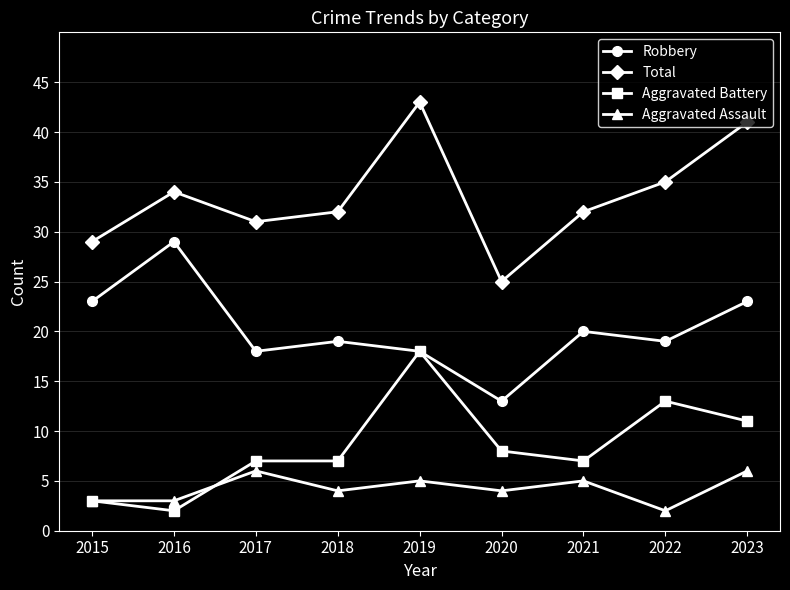

Reading right to left, extract all data points from this chart.

Robbery: 23	19	20	13	18	19	18	29	23
Total: 41	35	32	25	43	32	31	34	29
Aggravated Battery: 11	13	7	8	18	7	7	2	3
Aggravated Assault: 6	2	5	4	5	4	6	3	3